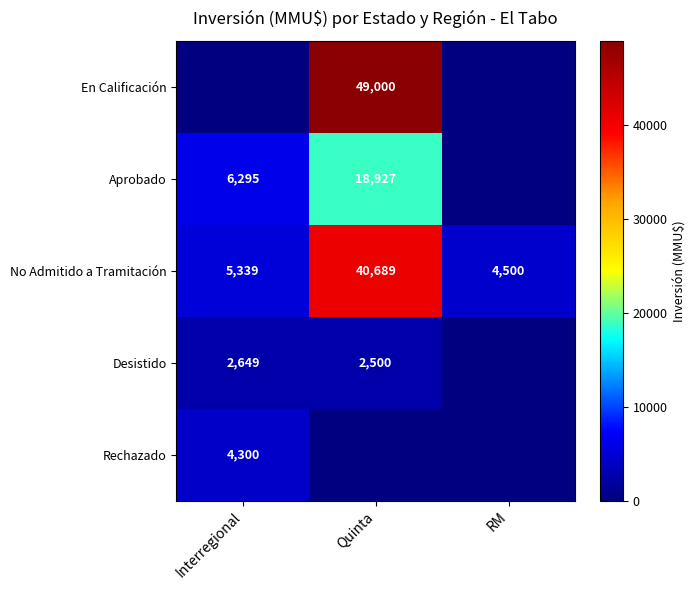

The Rechazado series shows 6664 at Interregional. True or false?

False